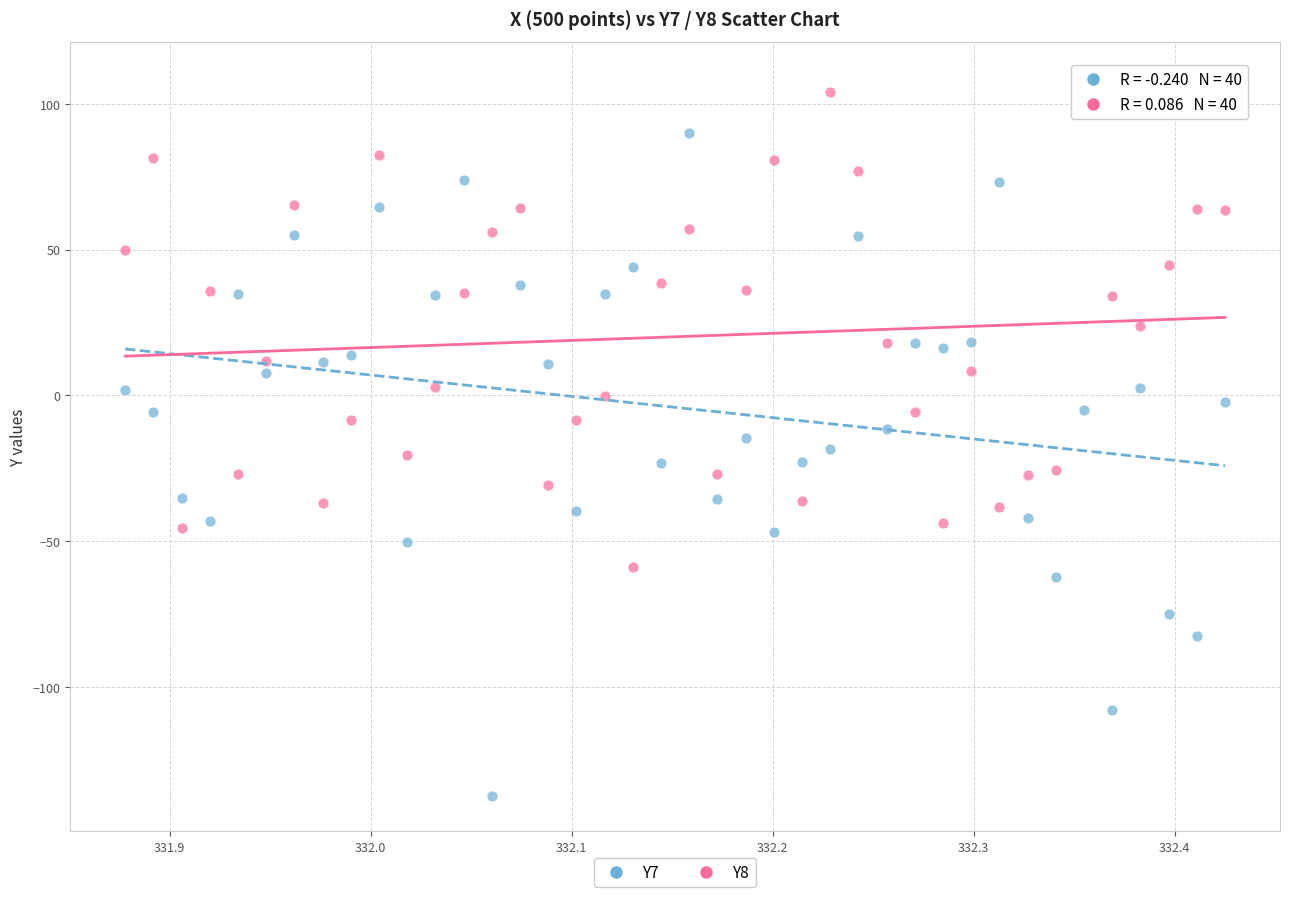

Which series has the widest spread of Y values?

Y7